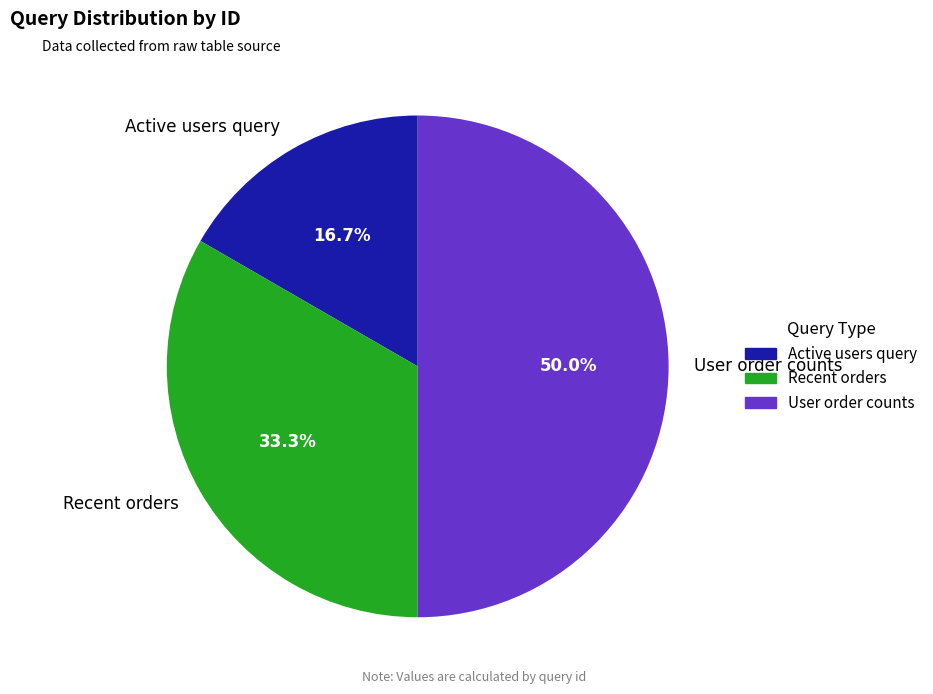

Does Active users query account for over 50% of the chart?

No